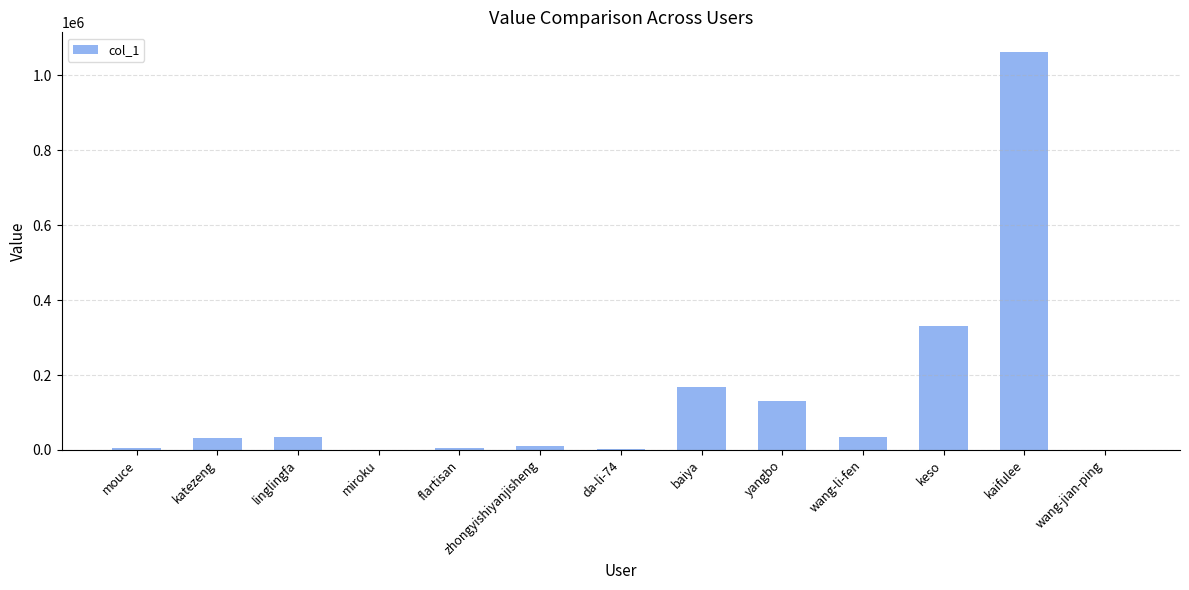

Which has a higher value, wang-li-fen or yangbo?

yangbo